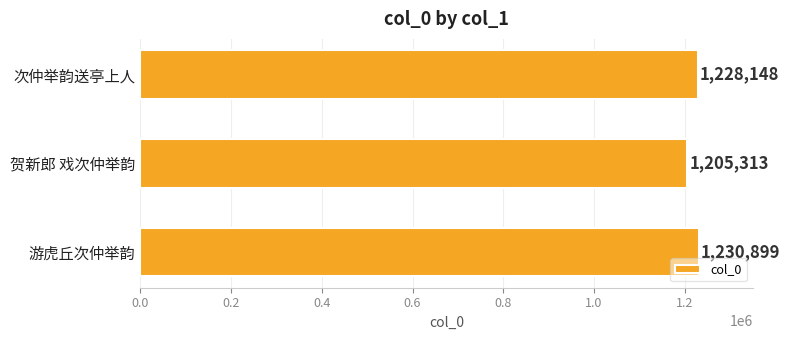

Reading bottom to top, list all the values displayed in this chart.

游虎丘次仲举韵=1230899	贺新郎 戏次仲举韵=1205313	次仲举韵送亭上人=1228148